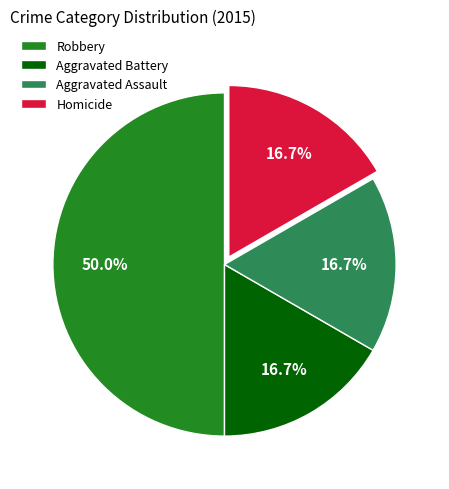

How much of the chart is everything except Aggravated Assault?

83.3%